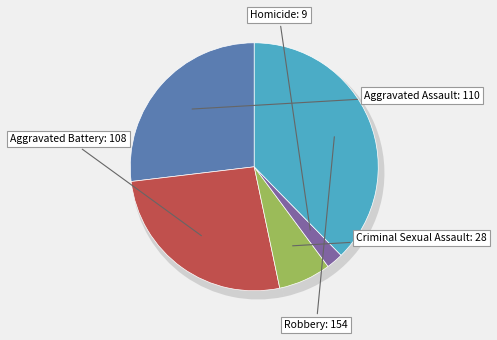

Rank the categories by value from lowest to highest.

Homicide, Criminal Sexual Assault, Aggravated Battery, Aggravated Assault, Robbery